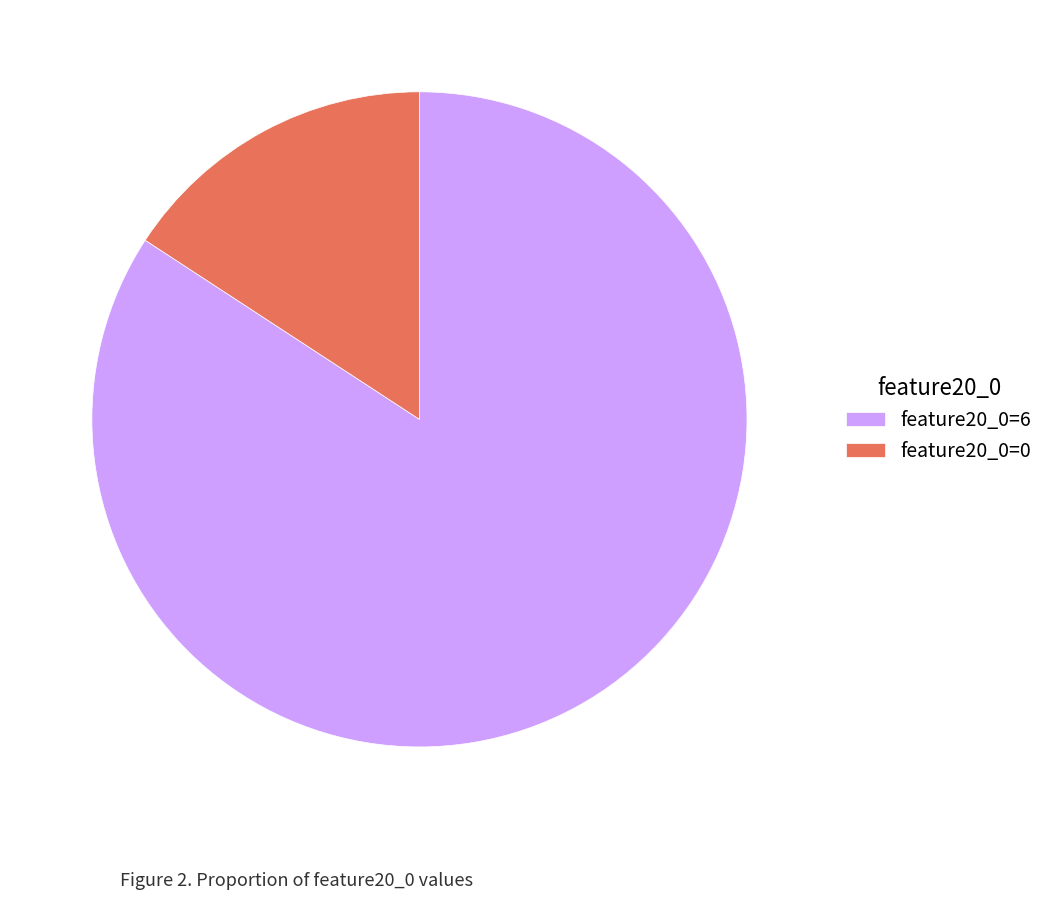

Which slice represents more than half of the pie?

feature20_0=6